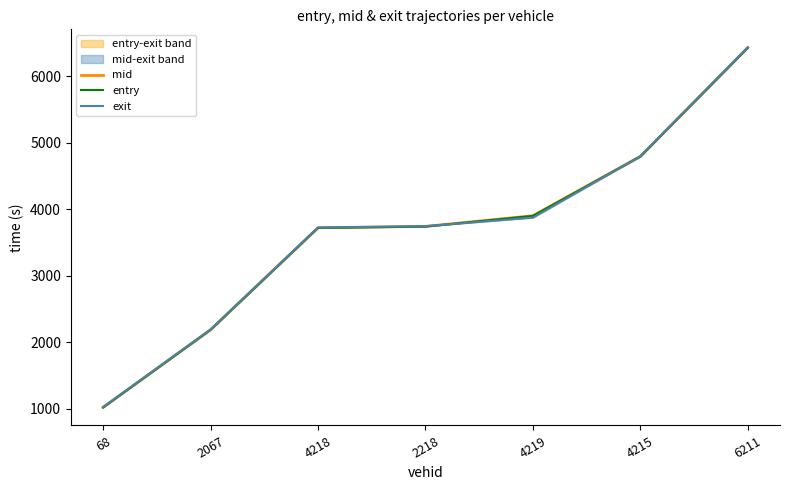

Between 2218 and 4219, which series saw the biggest shift?

entry